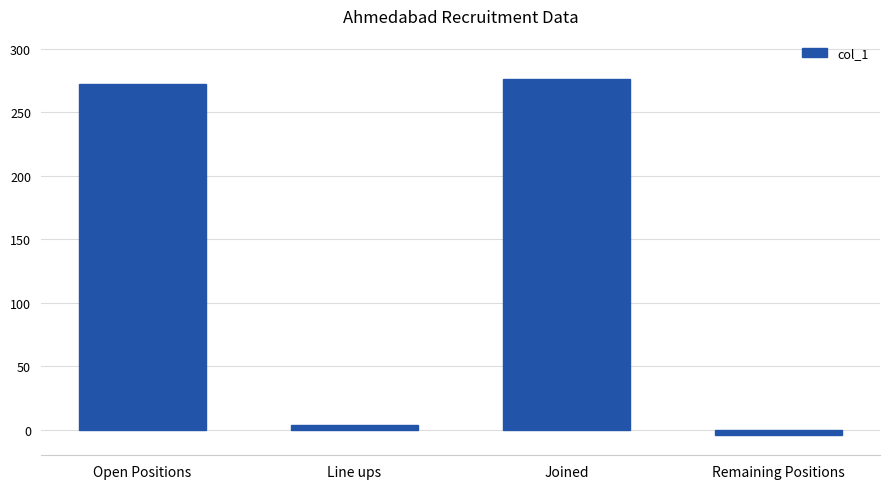

What is the value of the 2nd bar from the left?

4